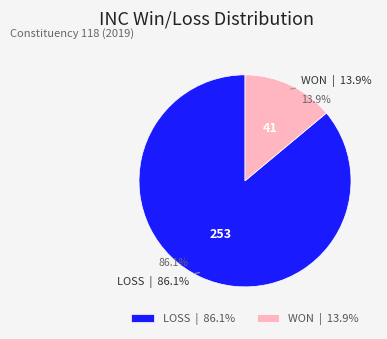

To the nearest percent, what is the difference between the WON and LOSS slice percentages?

72%